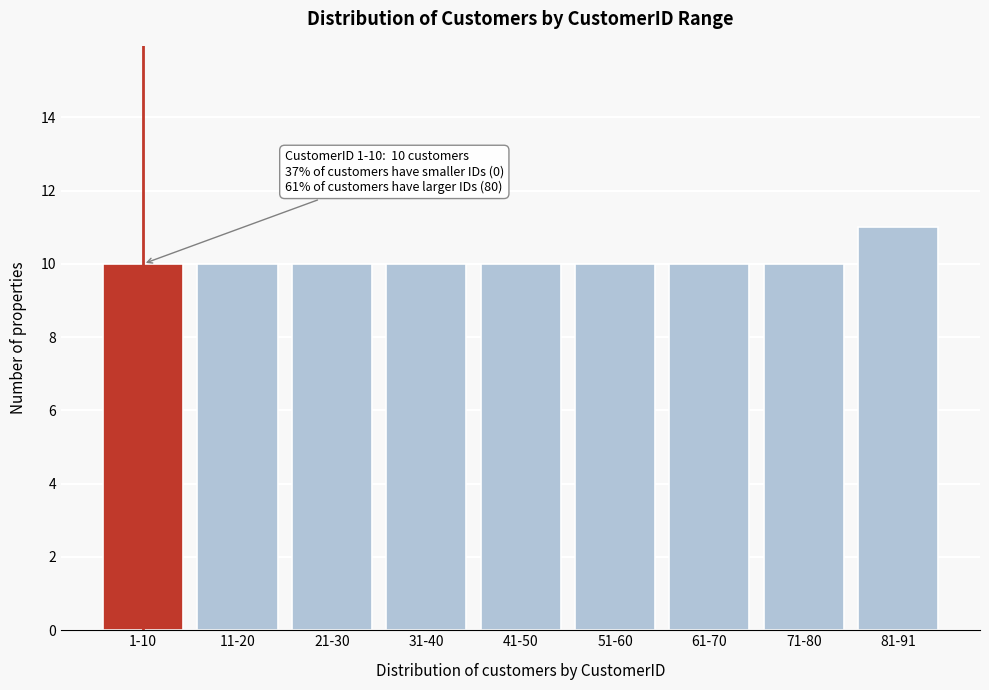

Reading left to right, what are all the values shown in this chart?

10	10	10	10	10	10	10	10	11